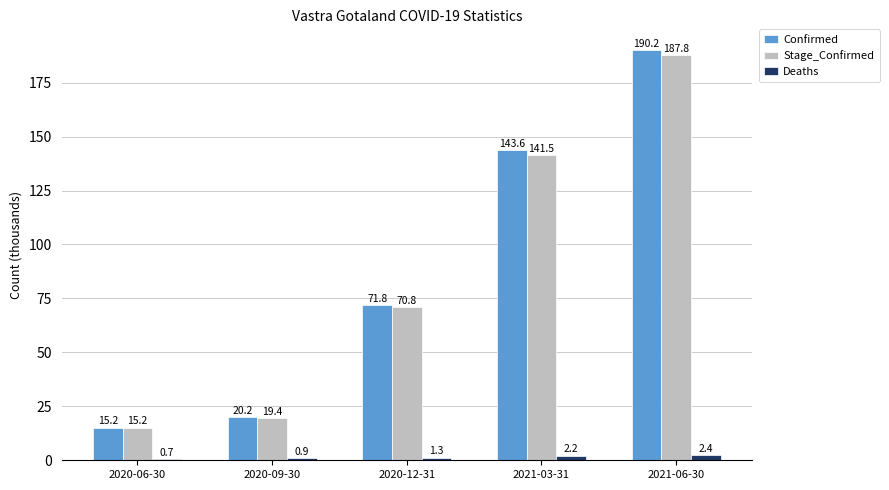

Count the number of data series in this chart.

3